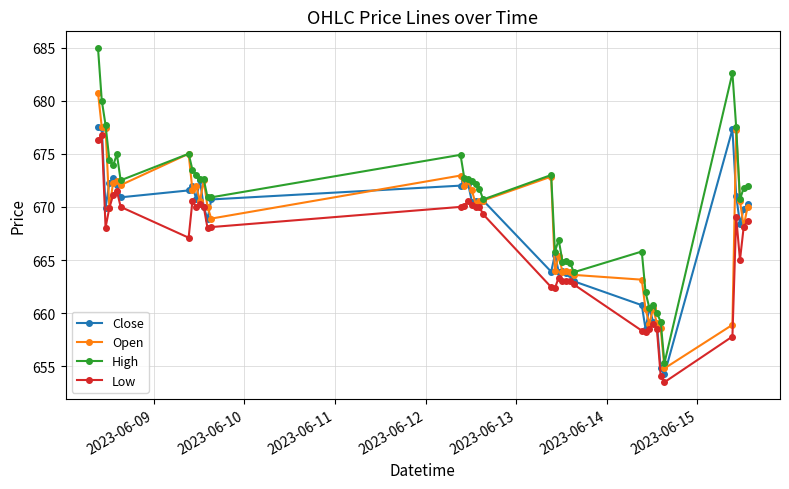

Which series has the largest range (max minus min)?

High